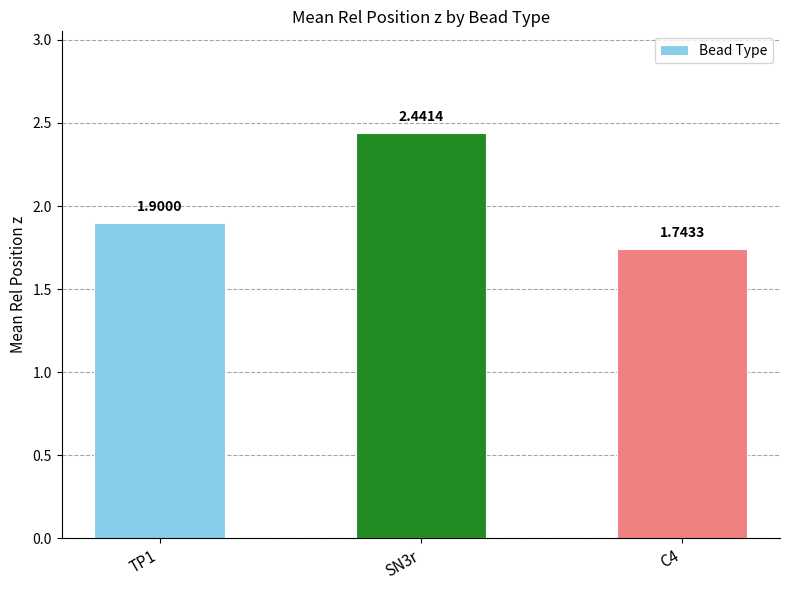

Are the bars horizontal?

No